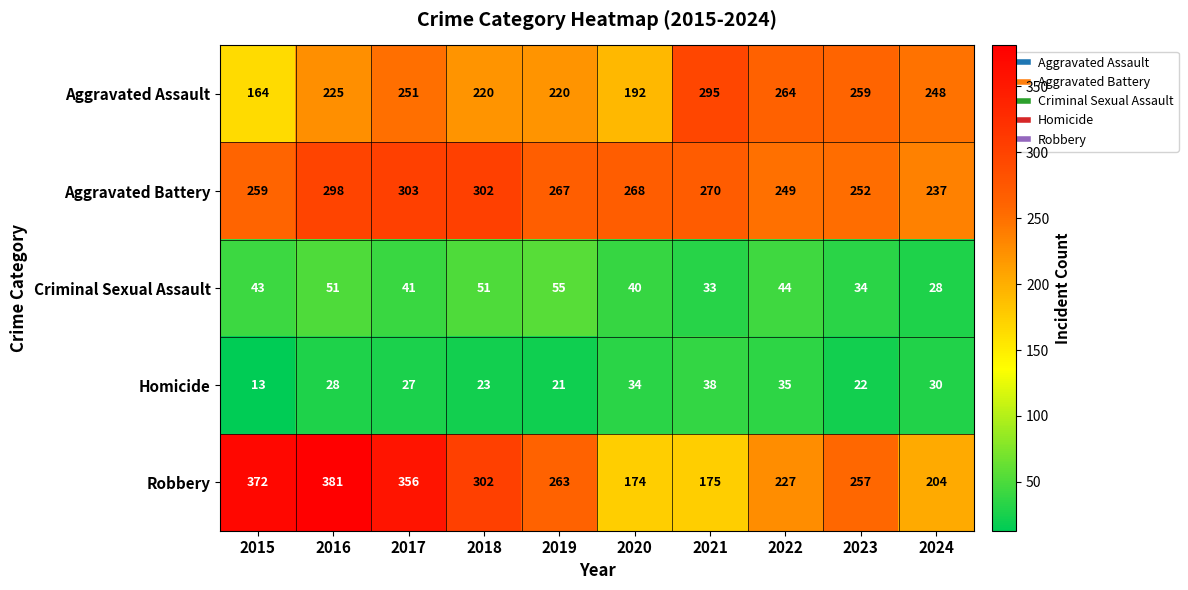

At 2016, list the series in order from smallest to largest.

Homicide, Criminal Sexual Assault, Aggravated Assault, Aggravated Battery, Robbery